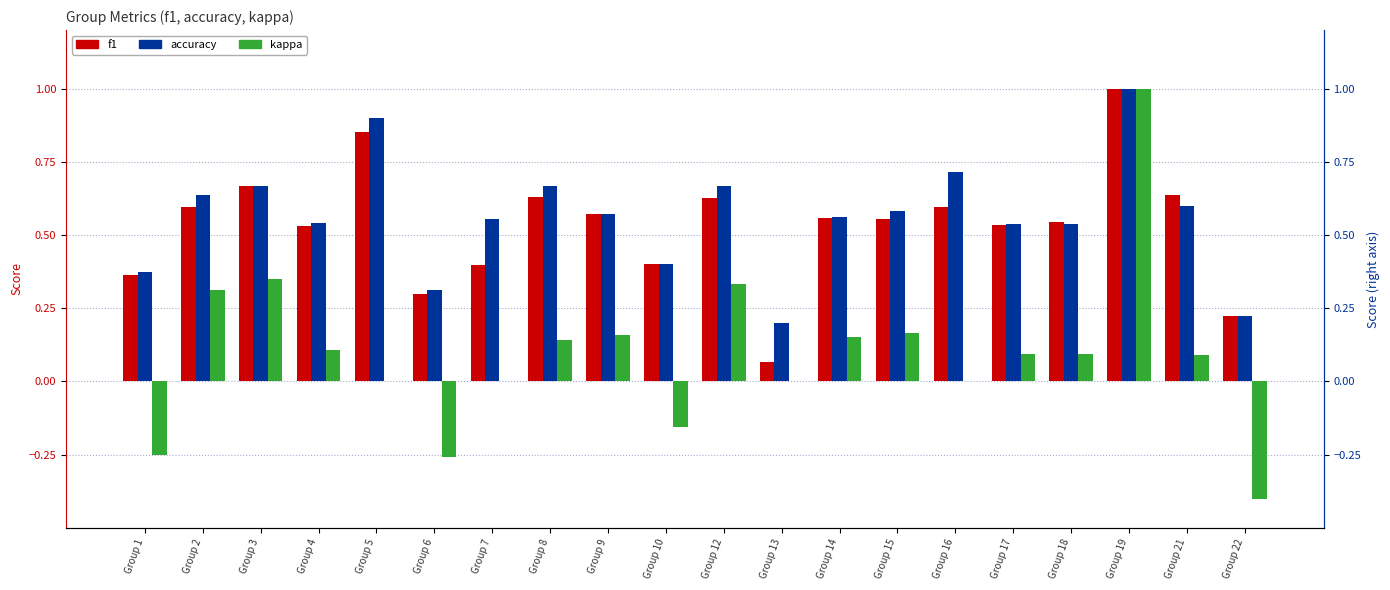

True or false: f1 has a value of 0.9 at Group 4.

False